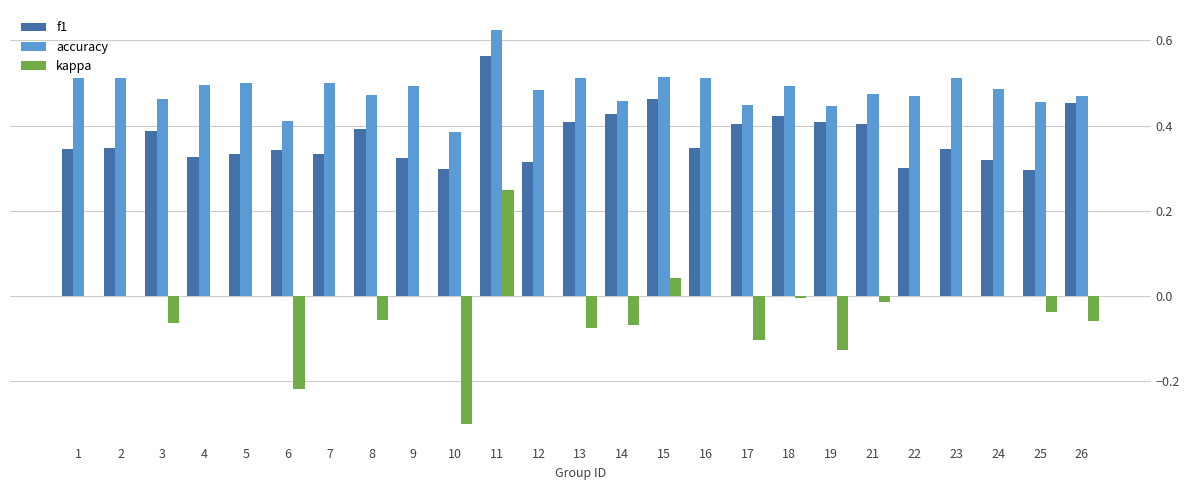

How many categories are shown in the chart?

25